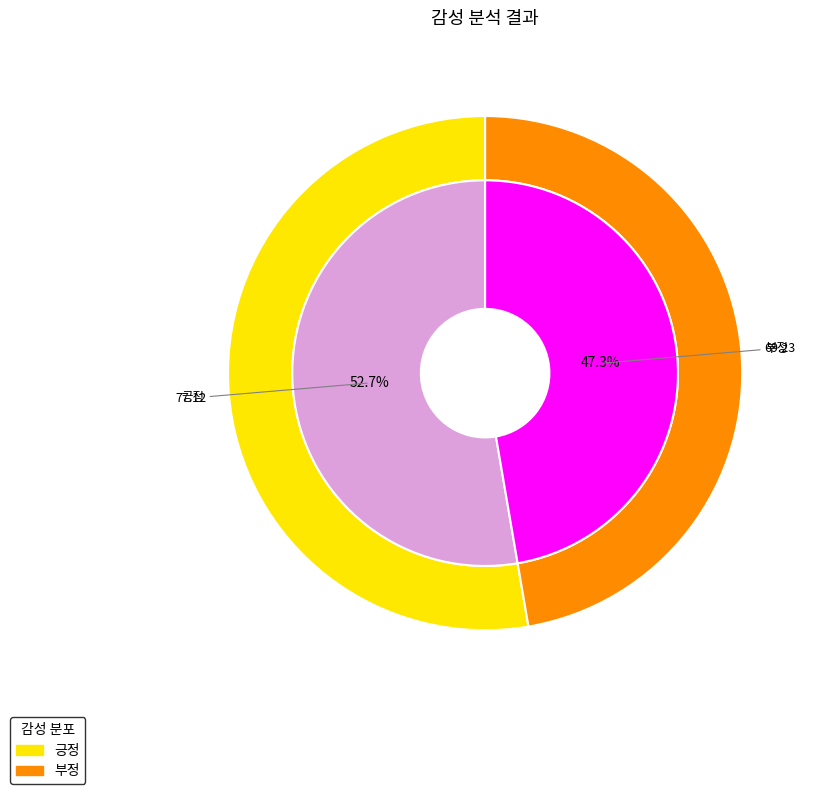

To the nearest percent, what is the difference between the largest and smallest slice percentages?

5%